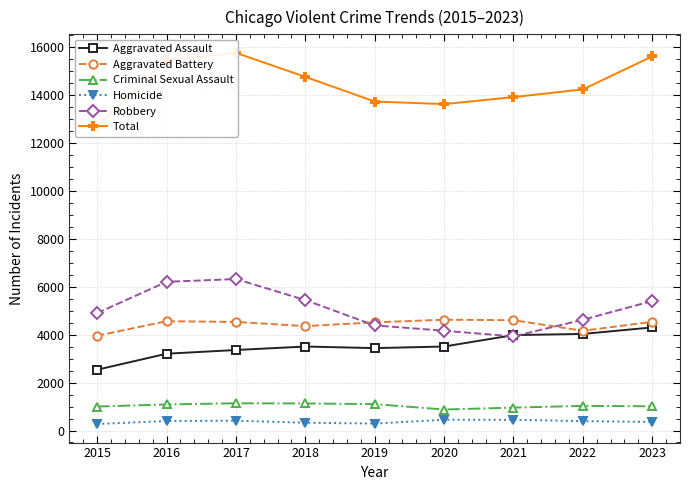

What is the approximate value of Total at 2015?

12668